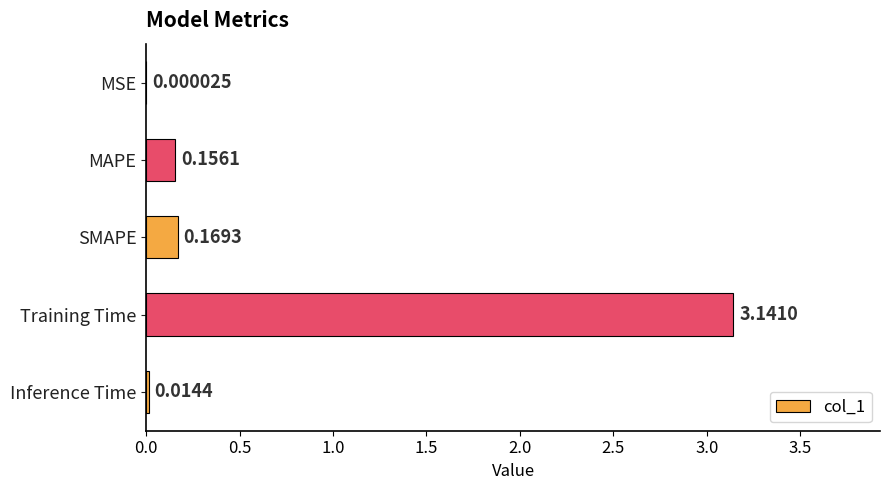

Which has a higher value, MAPE or Inference Time?

MAPE